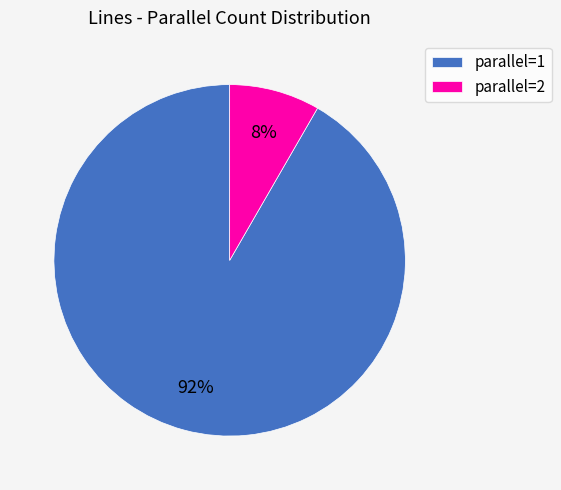

To the nearest percent, what percentage of the pie is parallel=2?

8%